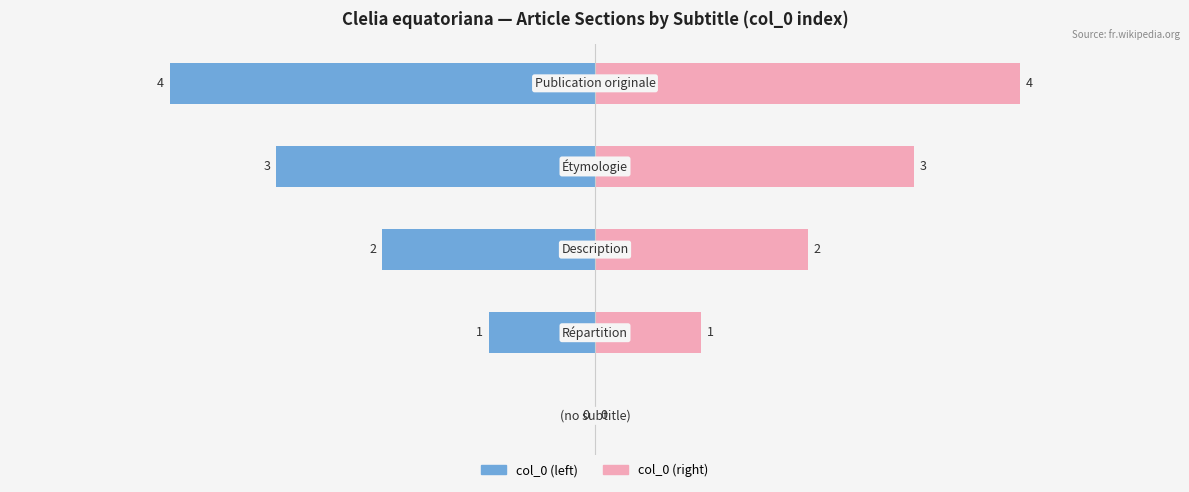

The col_0 (left) series shows -4 at 2. True or false?

False